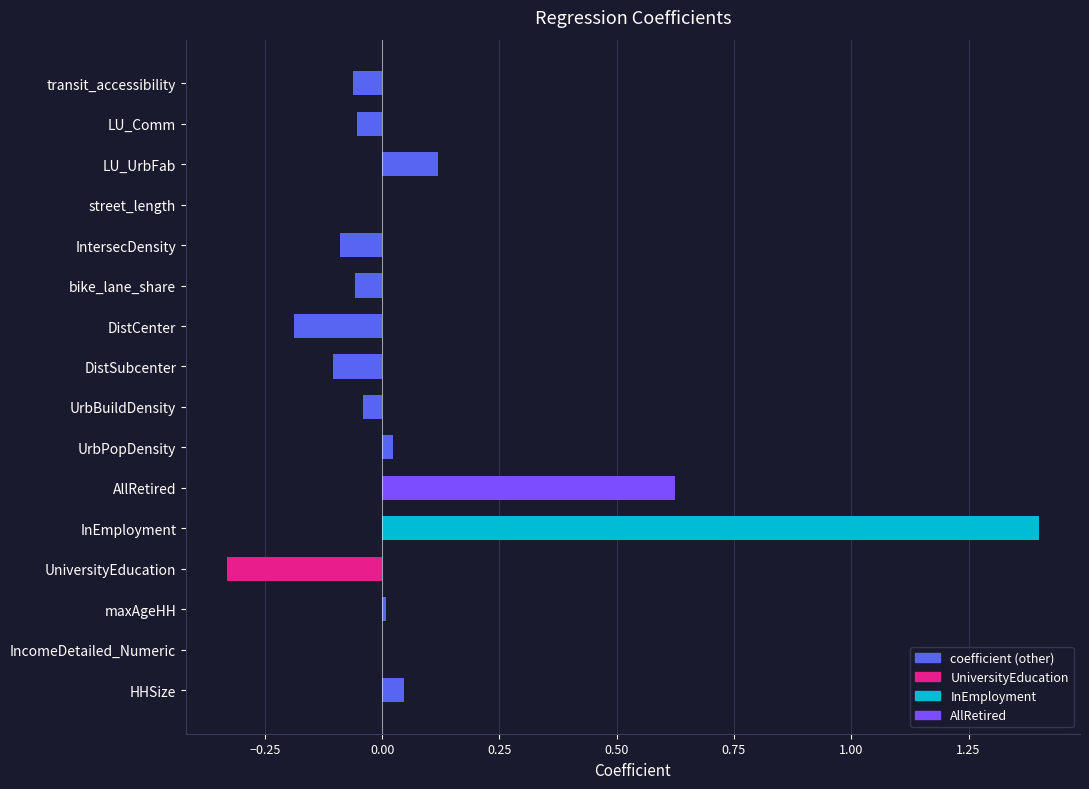

True or false: the data shows 0.9 at InEmployment.

False